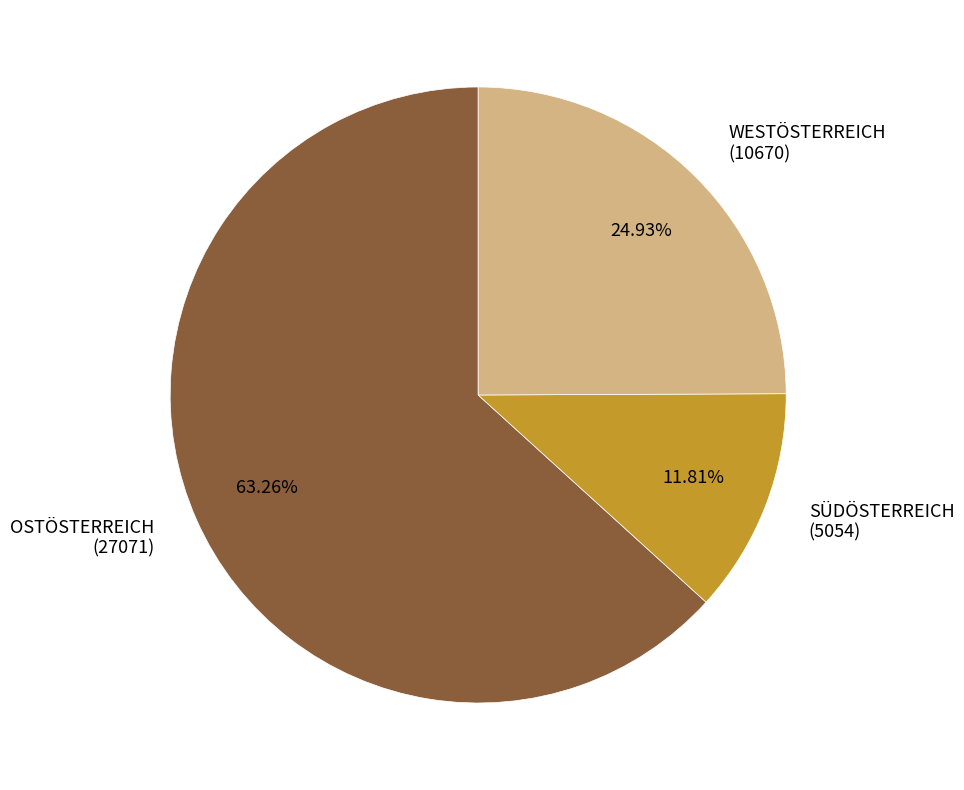

Do SÜDÖSTERREICH (5054) and OSTÖSTERREICH (27071) together represent more than half of the pie?

Yes